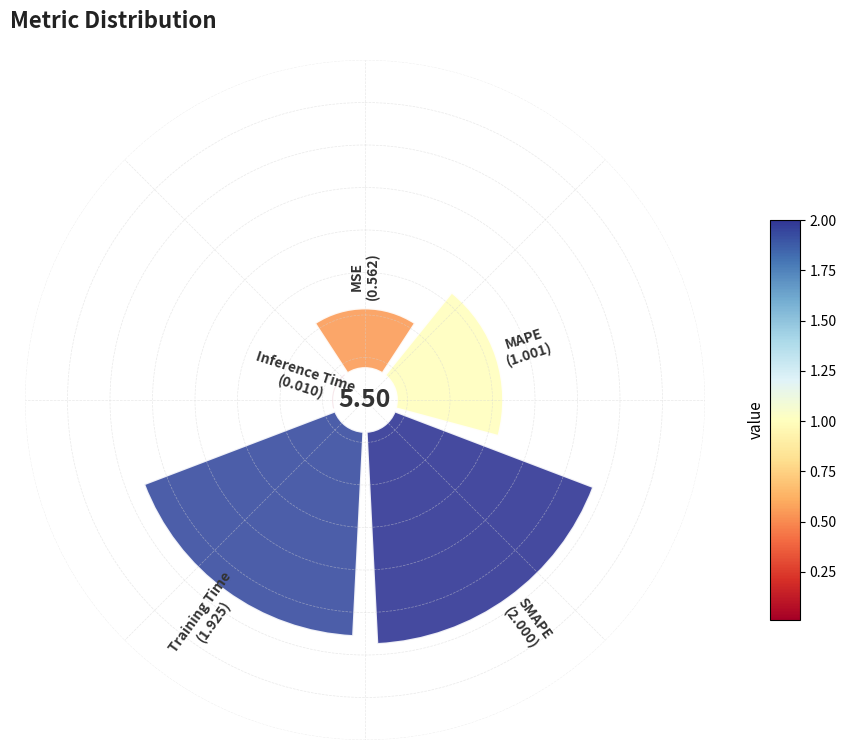

Combined, what portion of the pie is MSE and Training Time?

45.2%